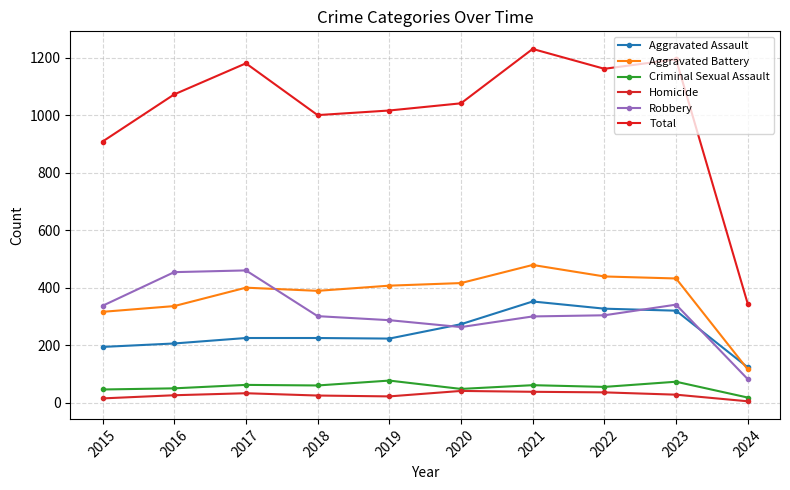

True or false: Robbery and Aggravated Assault intersect in this chart.

True